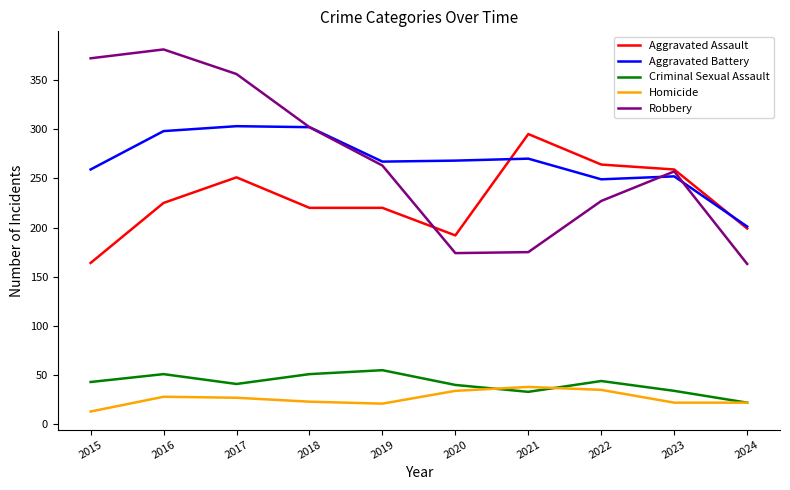

After their last crossing, which series has the higher values: Aggravated Battery or Robbery?

Aggravated Battery